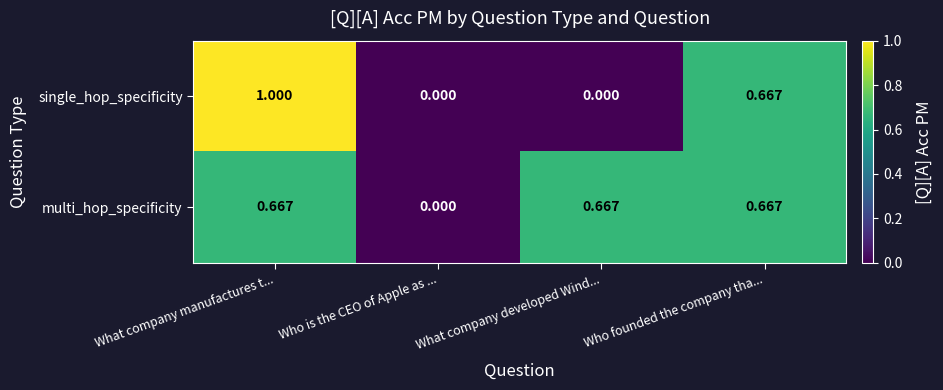

Which series has the largest range (max minus min)?

single_hop_specificity